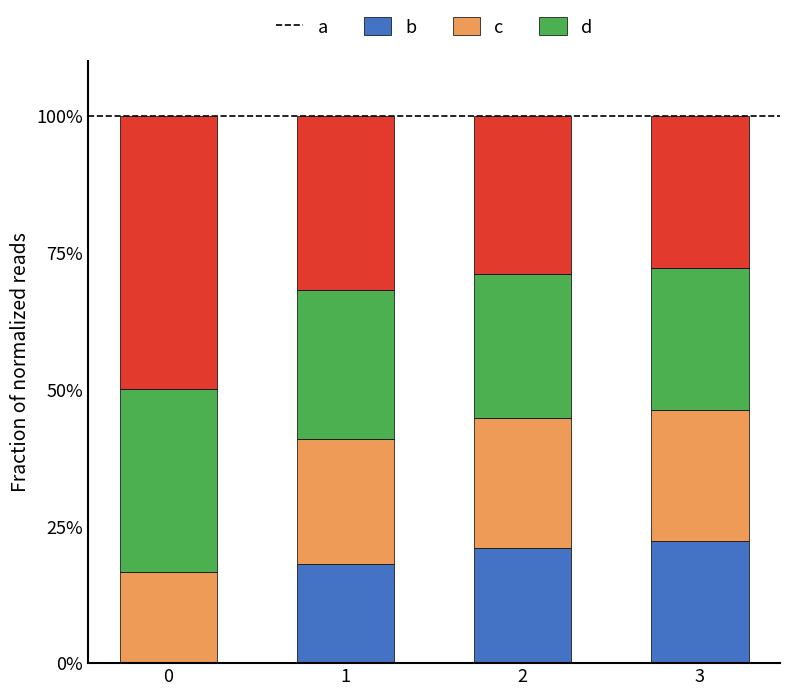

The a series shows 9.9 at 0. True or false?

False